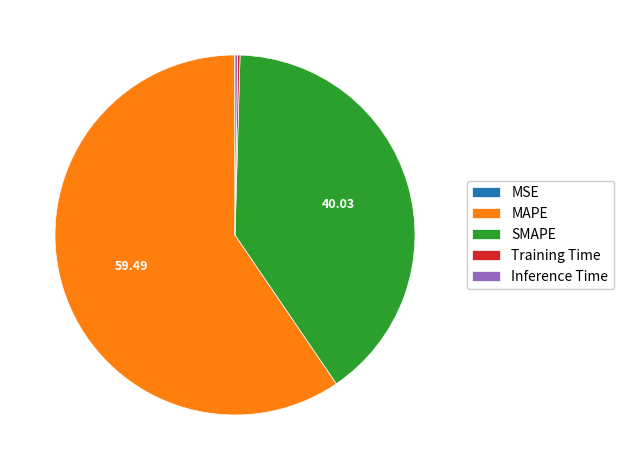

Which slice is the largest?

MAPE